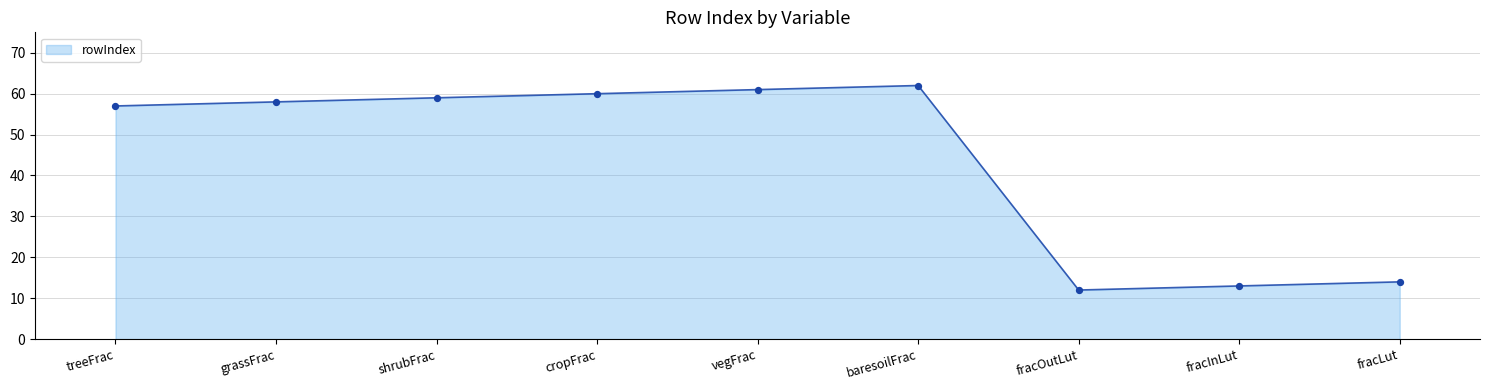

What is the ratio of the value at vegFrac to the value at grassFrac?

1.1